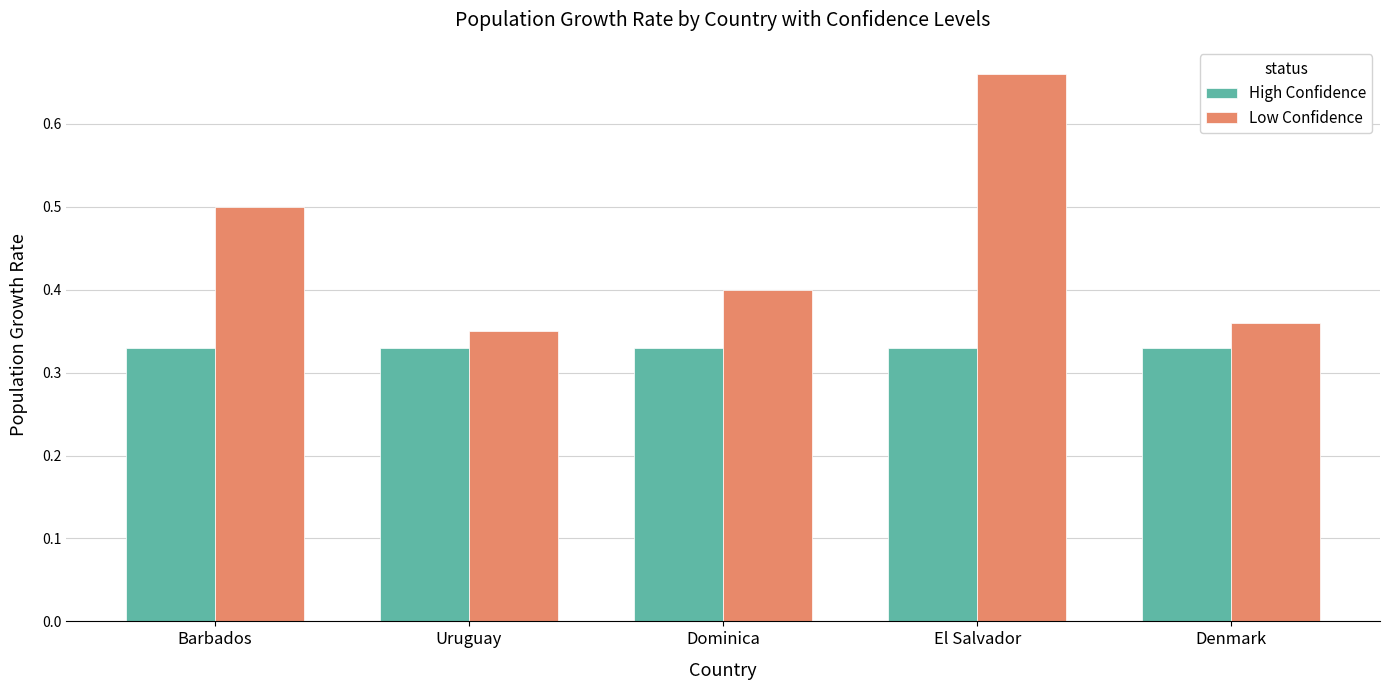

What is the average value of the Low Confidence series?

0.5